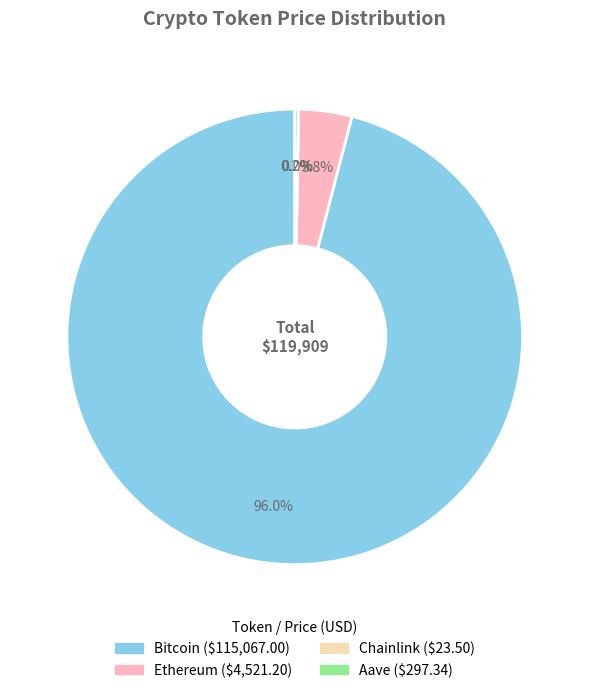

Which slice is the largest?

Bitcoin